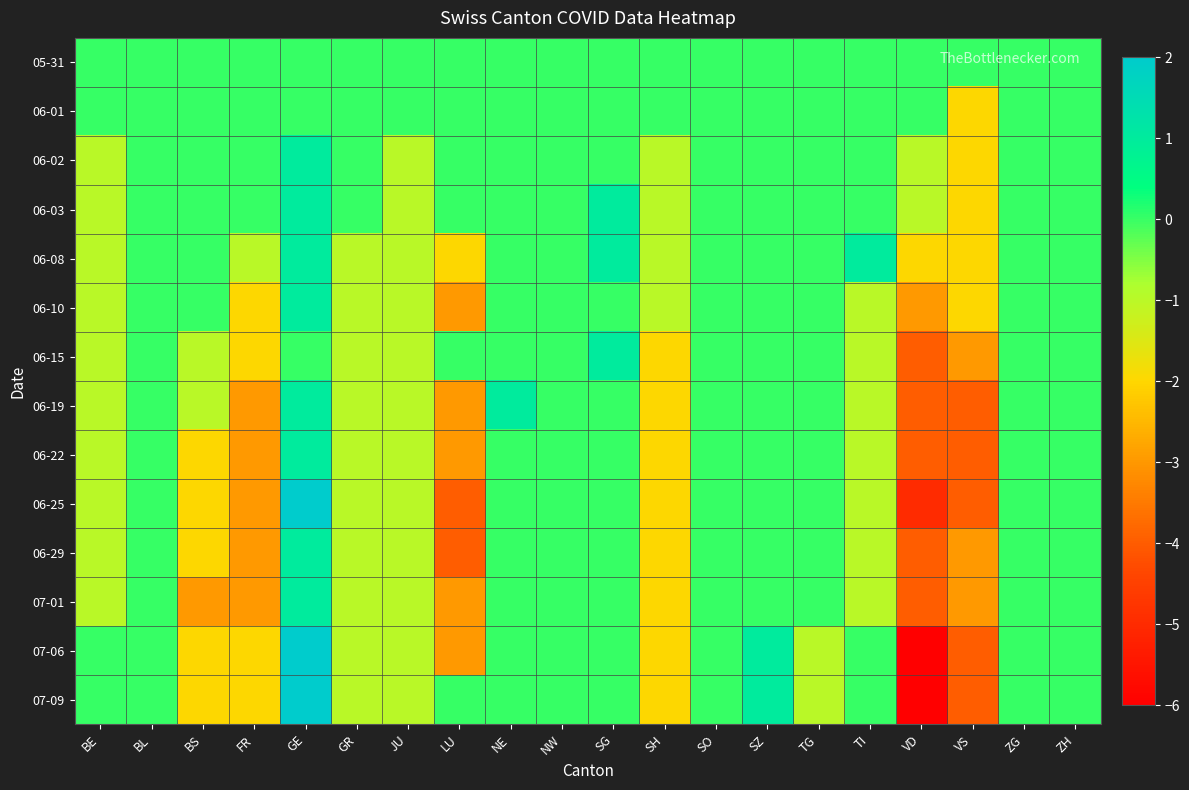

Which series has the widest spread of values?

07-06